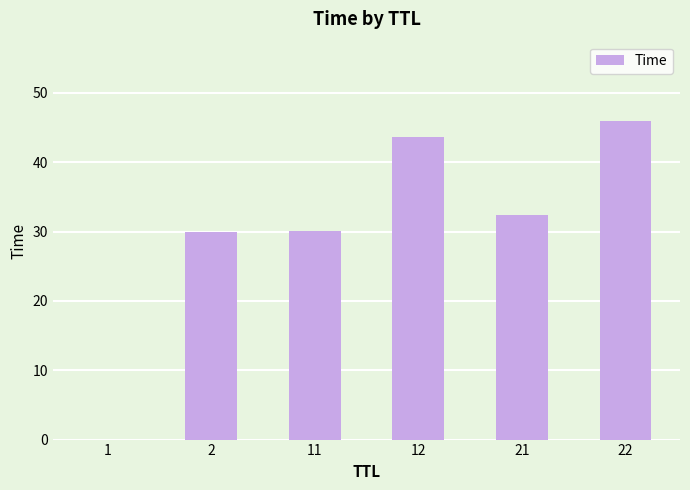

Is it true that the value at 22 is 75.0?

False